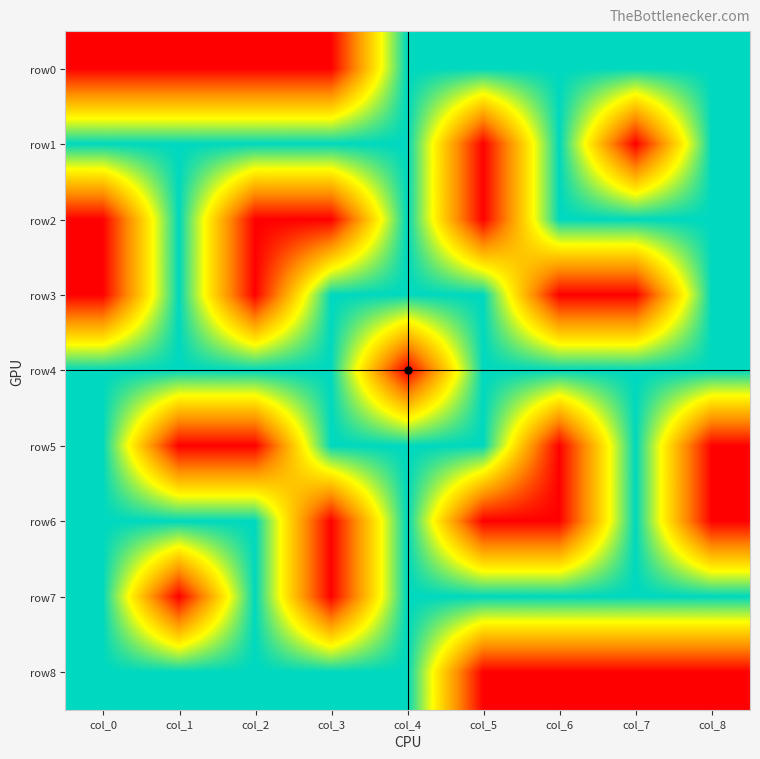

How many series are shown in this chart?

9